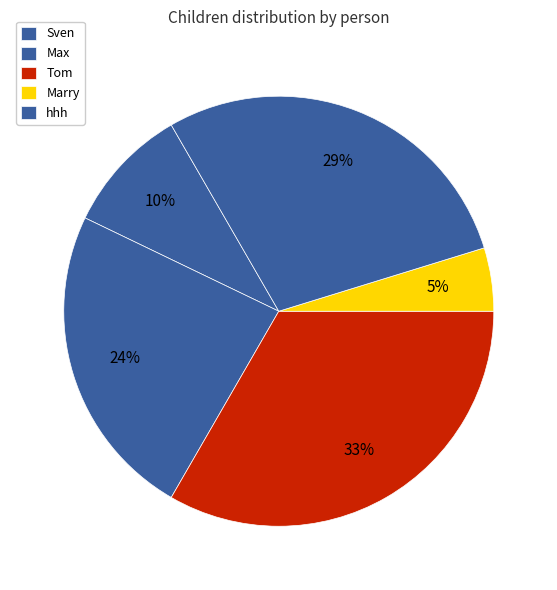

To the nearest percent, what is the combined percentage of Marry and hhh?

33%